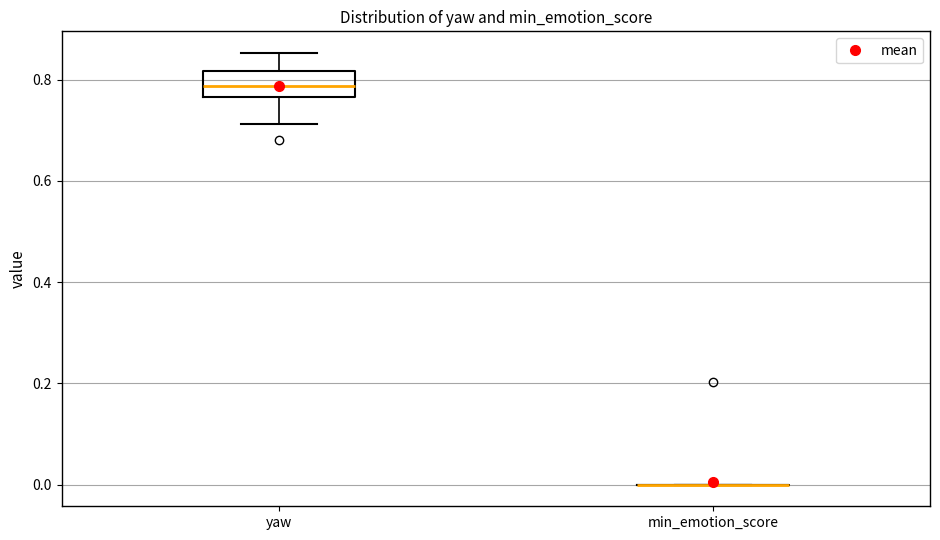

Comparing the boxes themselves (not the whiskers), which one is the tallest?

yaw